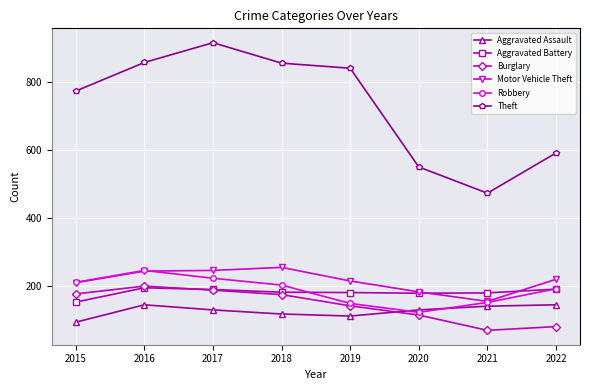

How many series are shown in this chart?

6